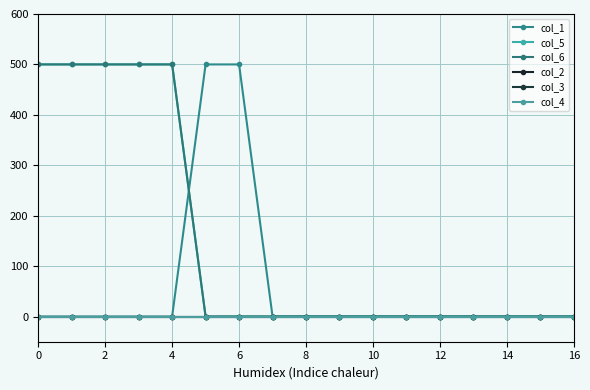

Which category has the highest value in the col_1 series?

10